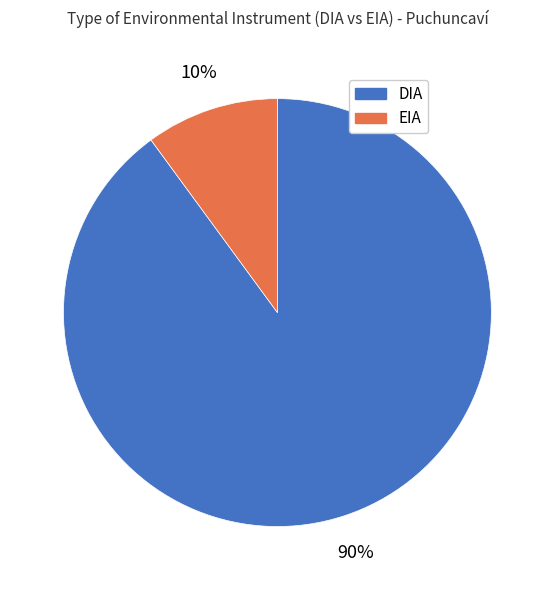

To the nearest percent, what portion does EIA represent?

10%